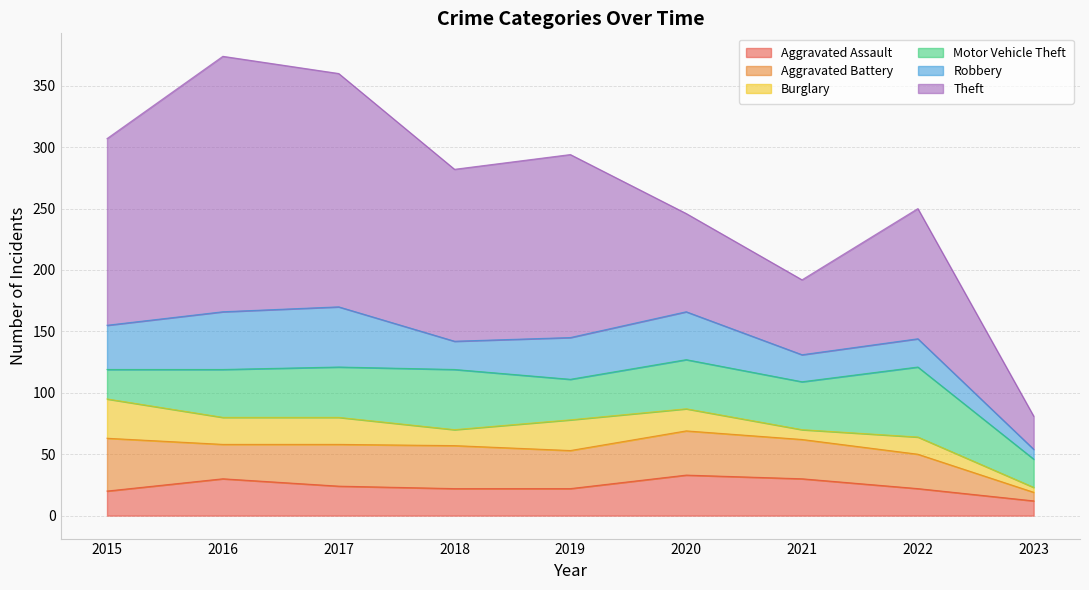

True or false: Theft and Aggravated Assault cross at least once.

False